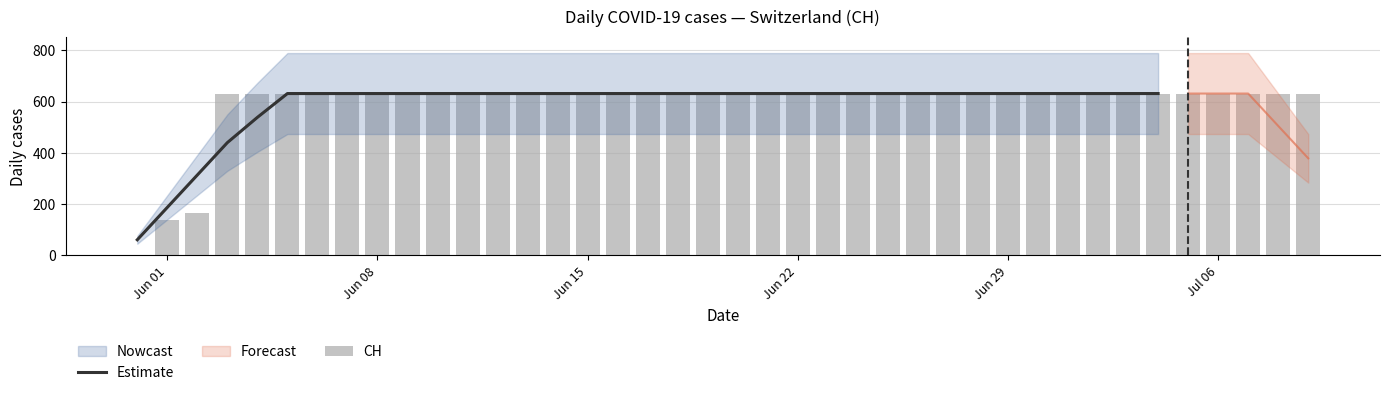

What is the greatest value displayed?

631